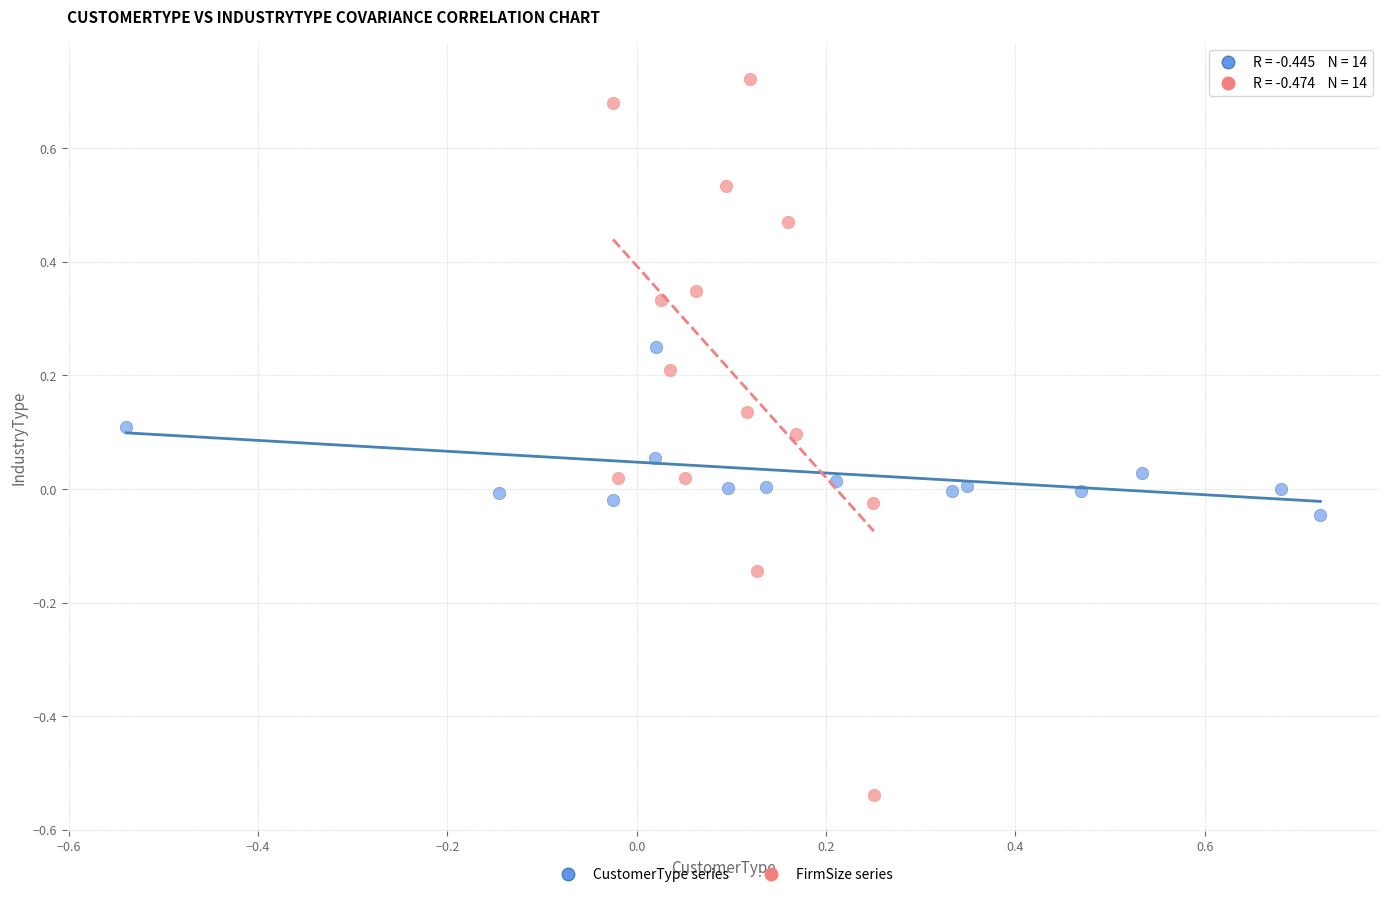

Which series has the widest spread of Y values?

FirmSize series